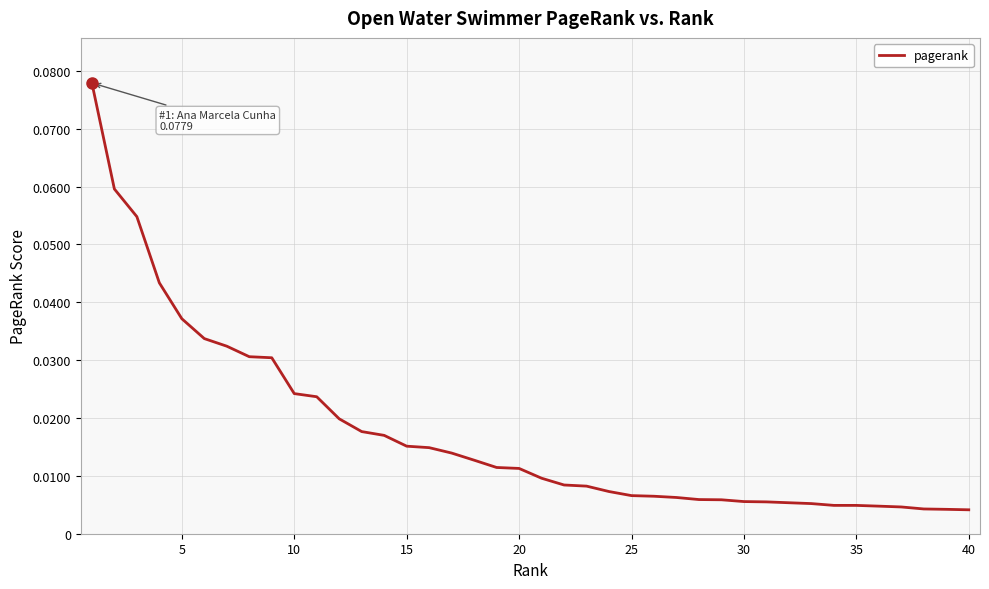

How many lines are shown in the chart?

1